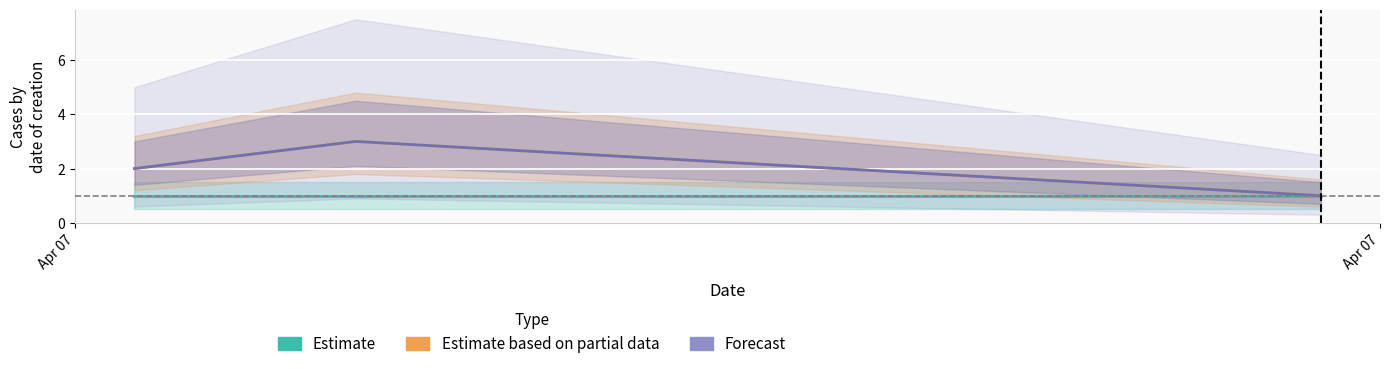

At which category is the sum across all series the highest?

Apr 07